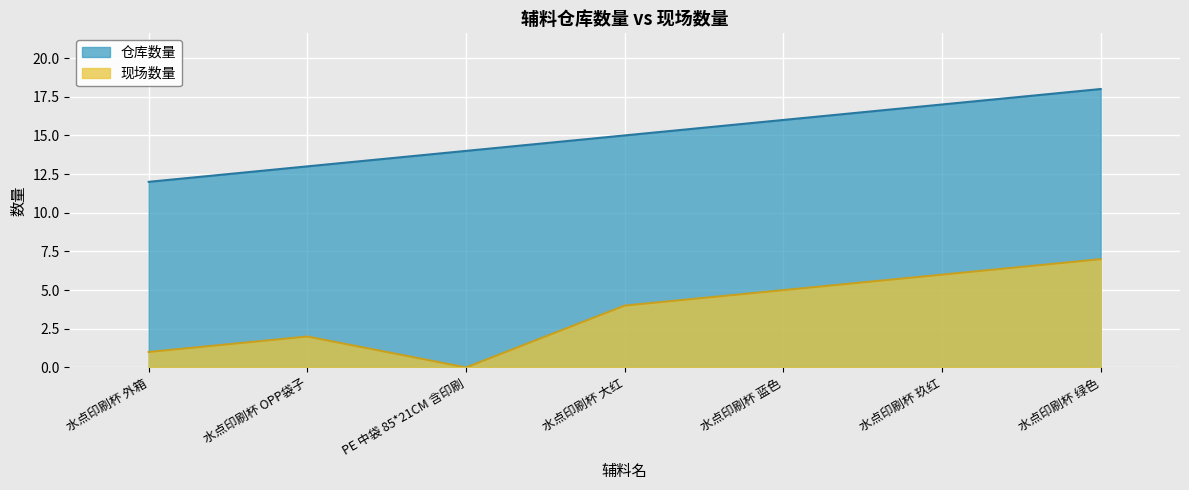

What is the lowest value of the 仓库数量 series?

12